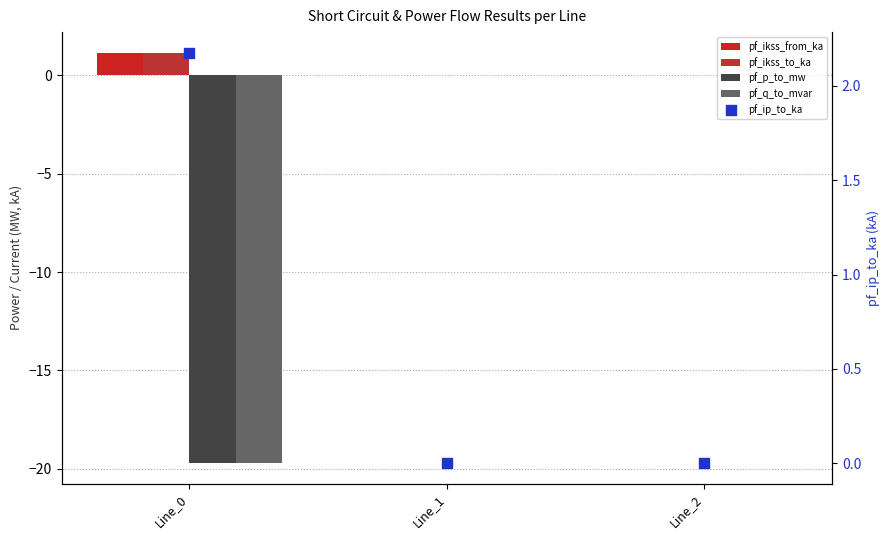

What is the total value across all series at Line_0?

-34.9